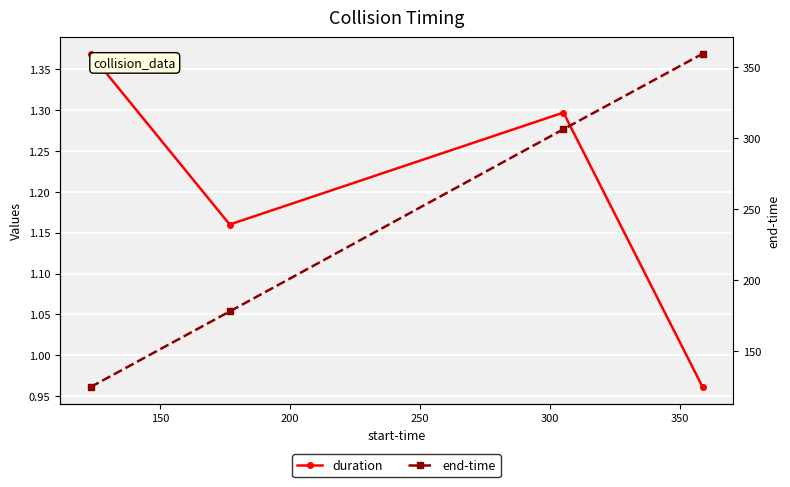

True or false: duration has more than 2 points higher than both neighbors.

False